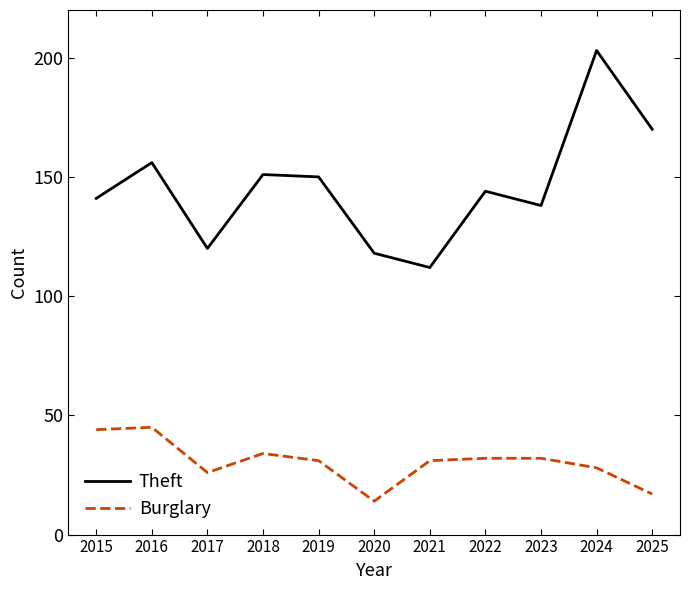

True or false: Burglary has a value of 15 at 2021.

False